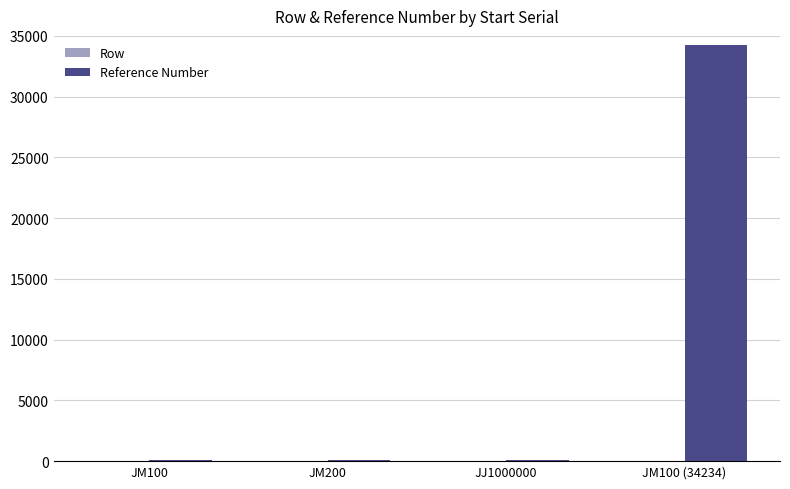

What is the maximum value shown in the chart?

34234